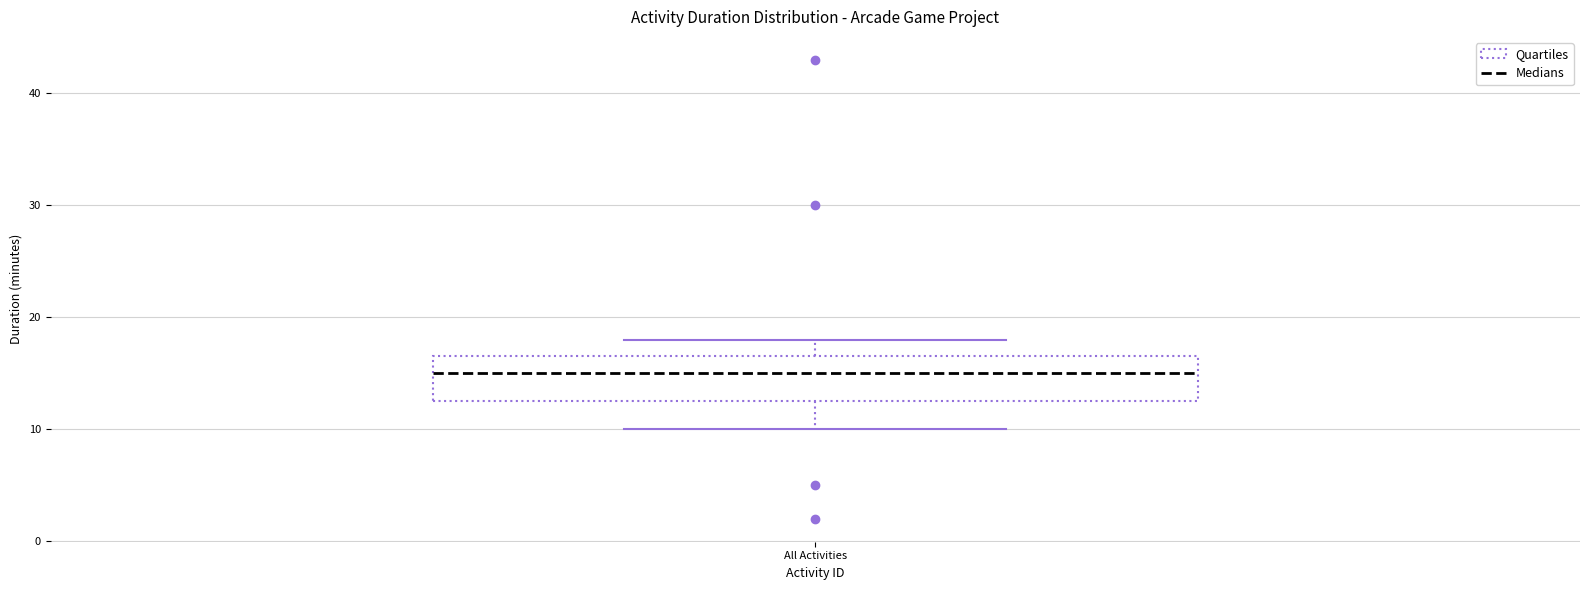

Where is the lower edge of the box for All Activities on the y-axis? The values are not printed on the chart, so give them approximately, as read against the axis.

13